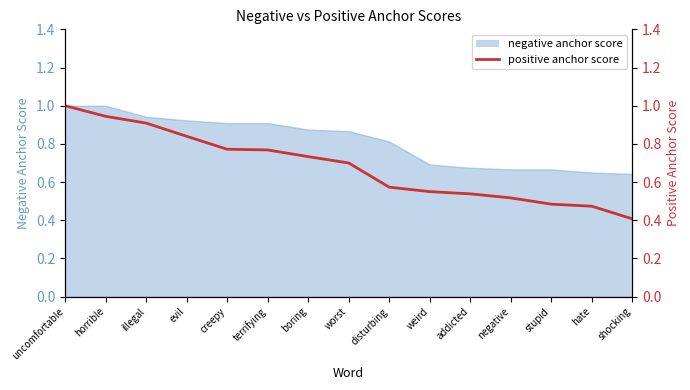

What is the smallest value displayed?

0.4